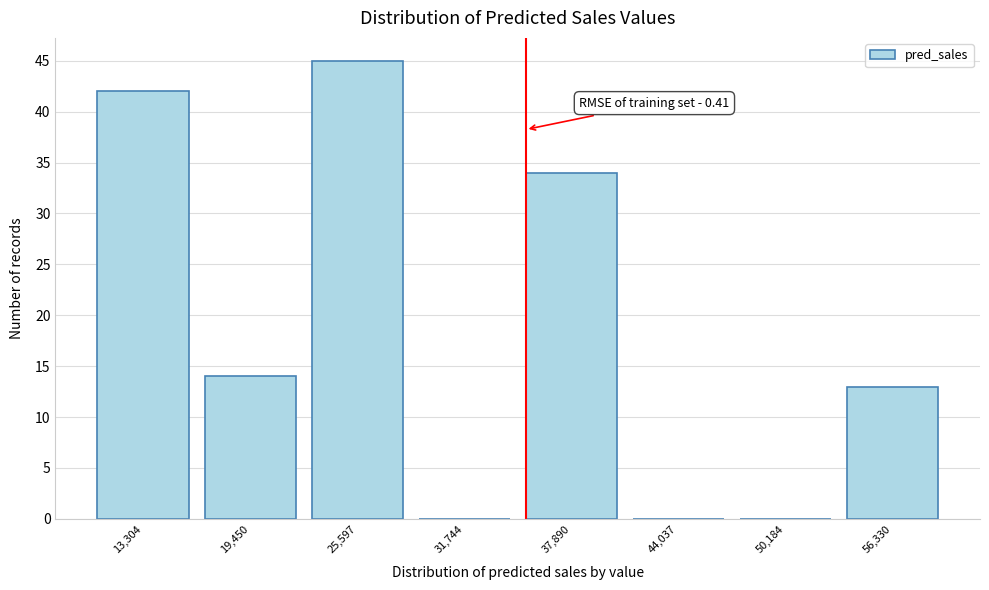

Over which range of the x-axis is the bar tallest?

23000 to 29000